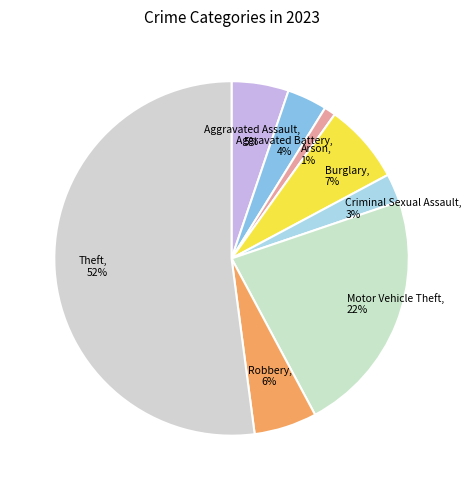

How many segments does this pie chart have?

8